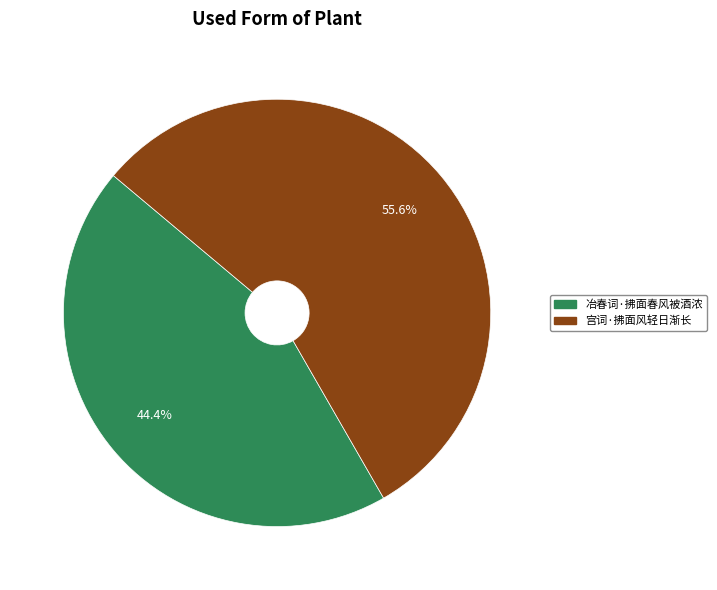

Do 冶春词·拂面春风被酒浓 and 宫词·拂面风轻日渐长 together represent more than half of the pie?

Yes